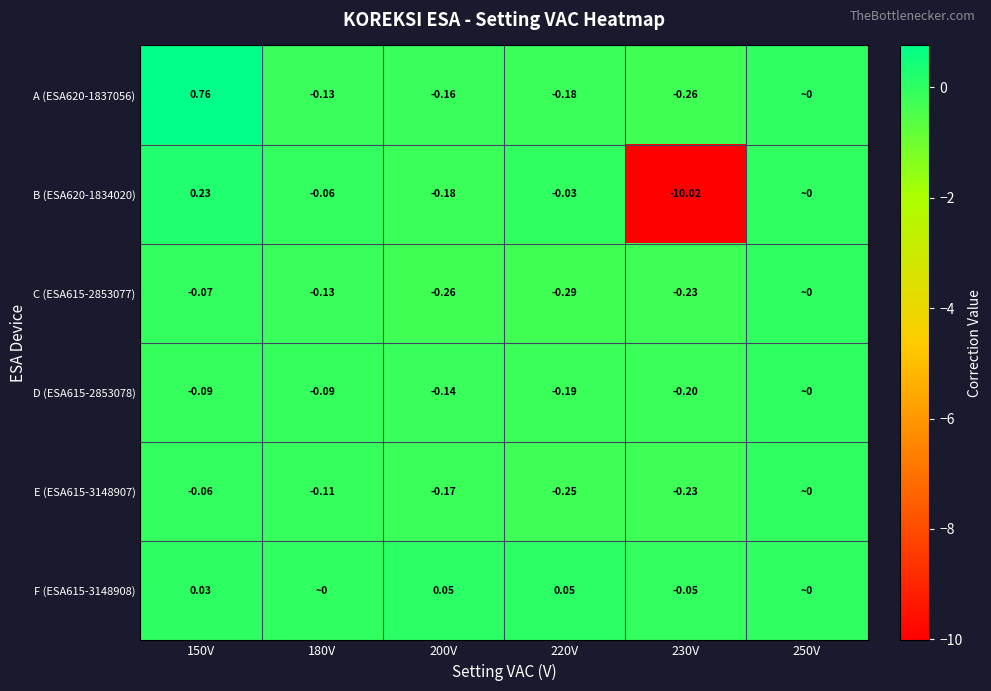

Is the value of A (ESA620-1837056) at 220V greater than the value of C (ESA615-2853077) at 200V?

Yes